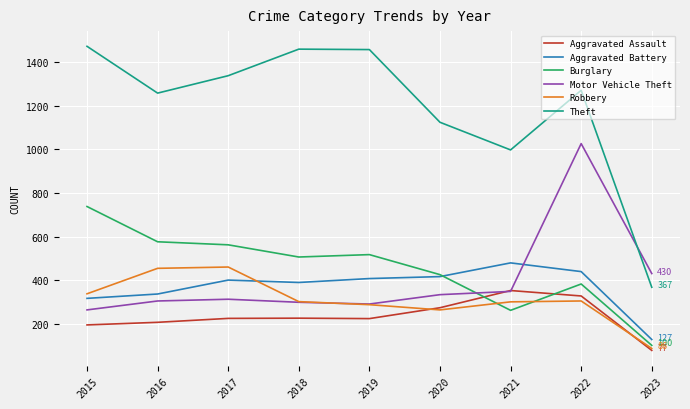

The Aggravated Battery series shows 655 at 2018. True or false?

False